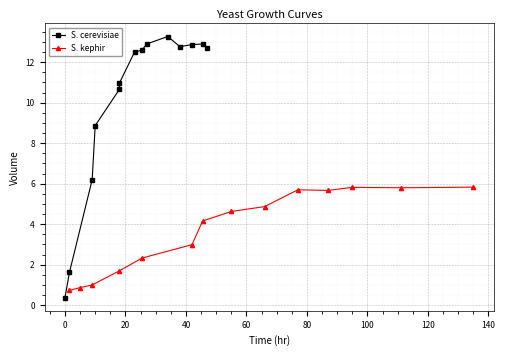

What is the minimum value for S. kephir?

0.7